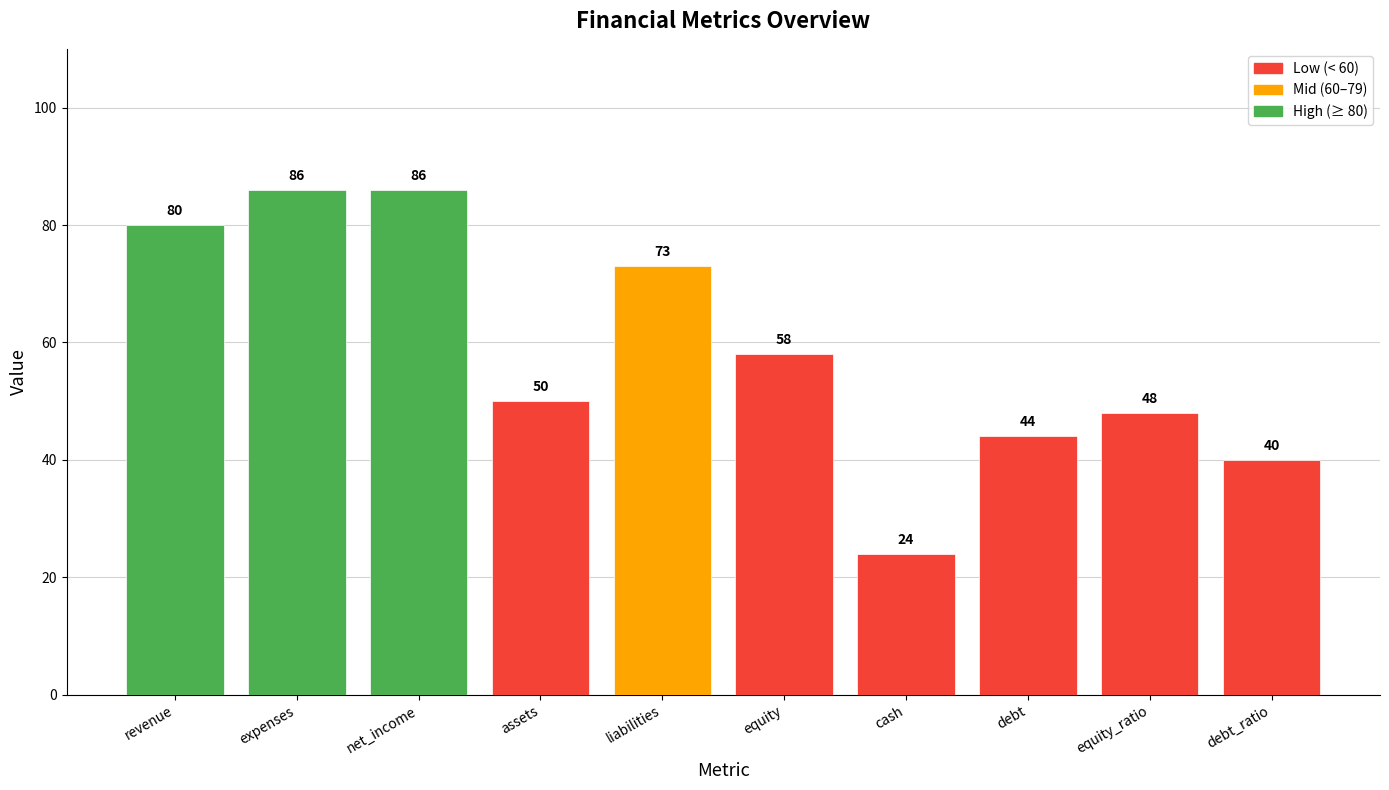

What is the sum of all values?

589